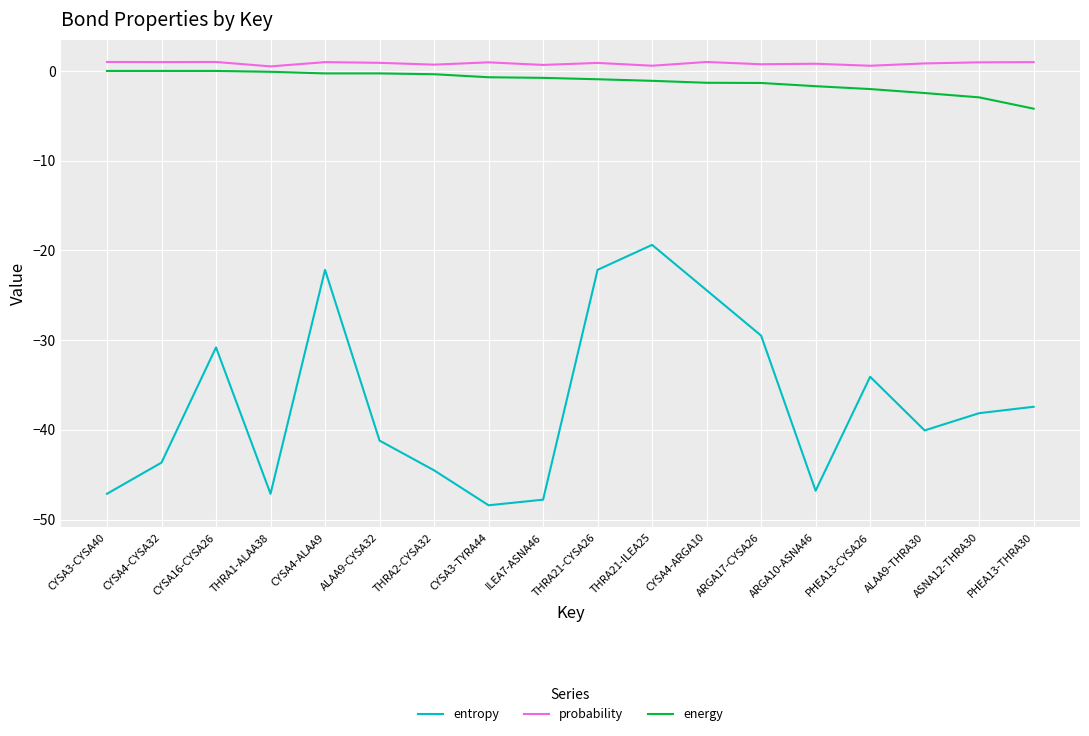

Which series changed the most between THRA1-ALAA38 and THRA2-CYSA32?

entropy